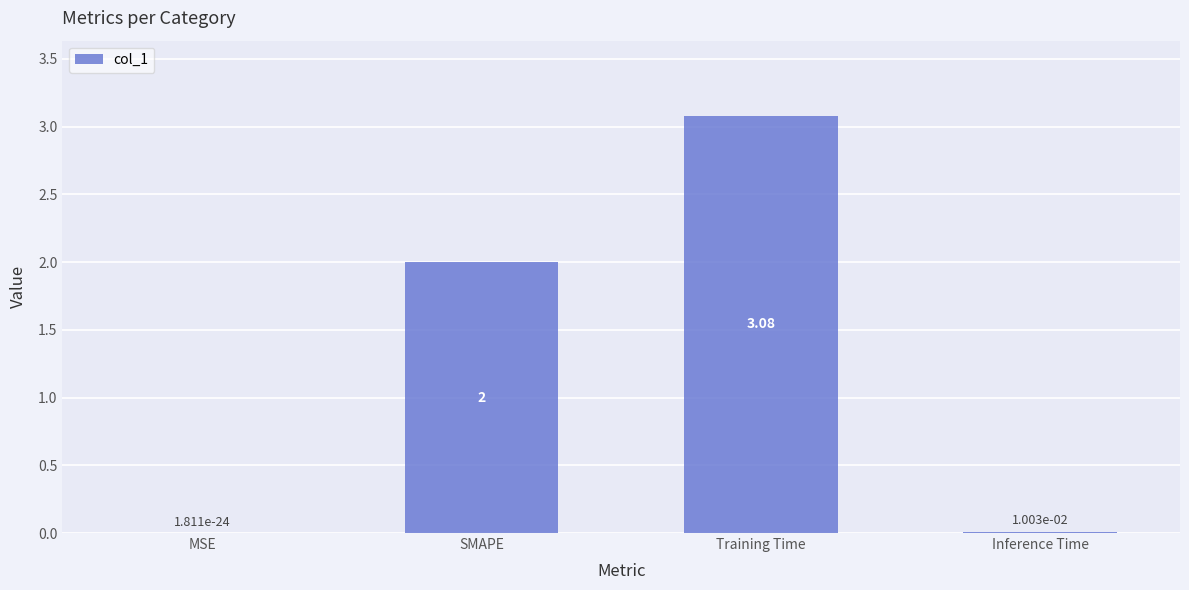

The chart shows a value of 2.0 at SMAPE. True or false?

True